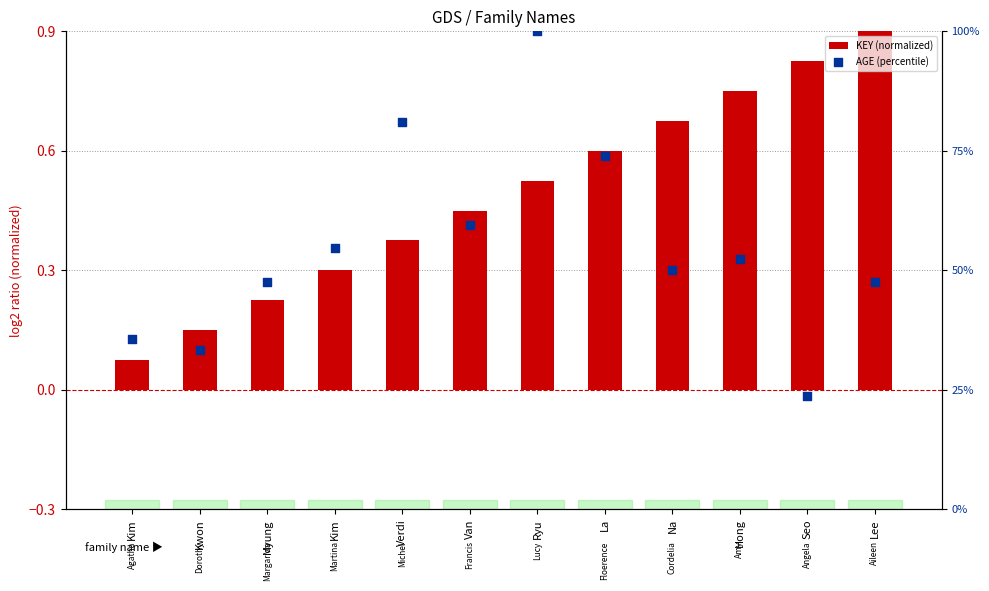

At how many categories does at least one series exceed 67?

3